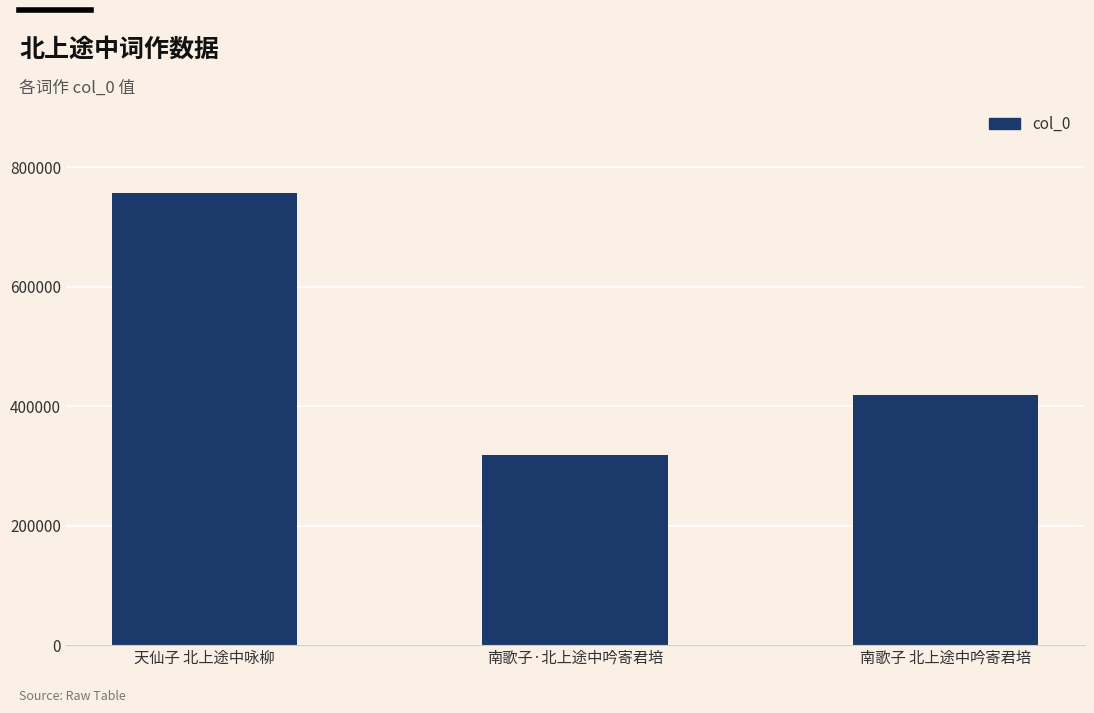

The value at 南歌子·北上途中吟寄君培 is 422181. True or false?

False